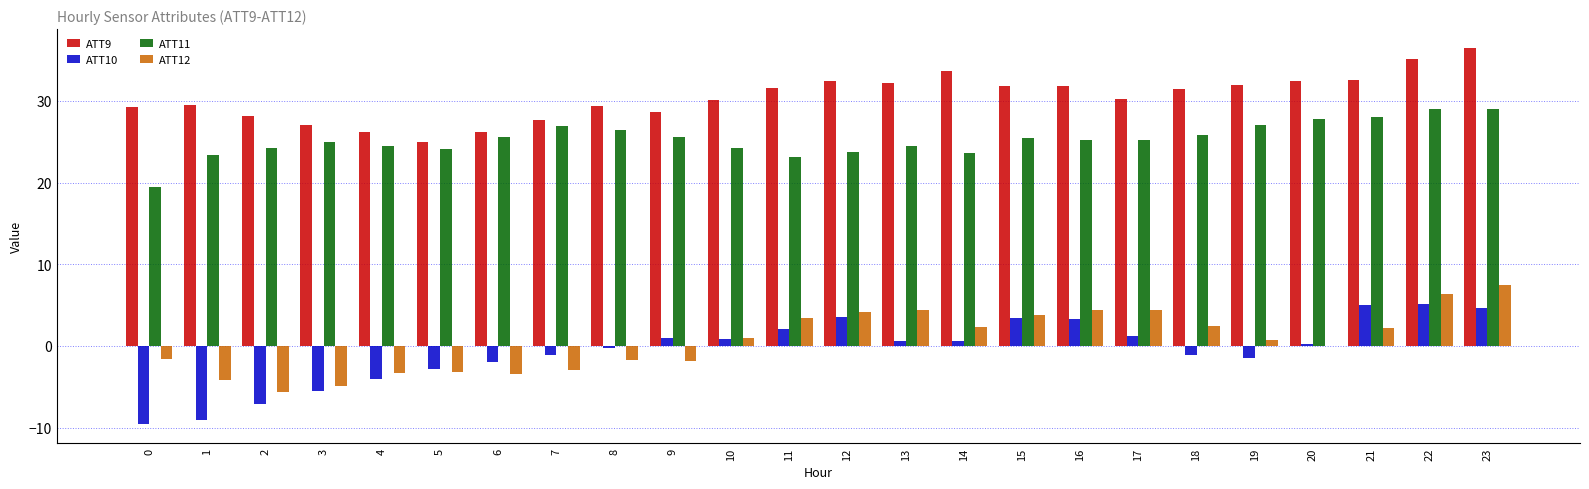

What is the total value across all series at 15?

64.5